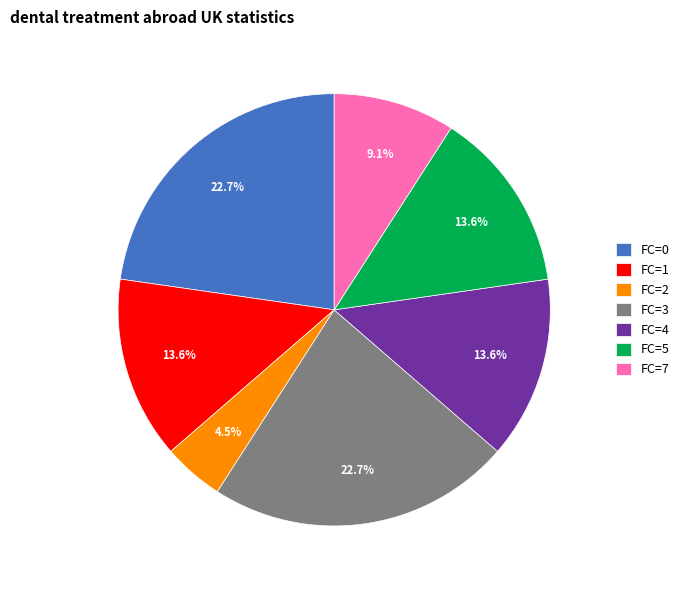

What is the total percentage of FC=5 and FC=0?

36.4%